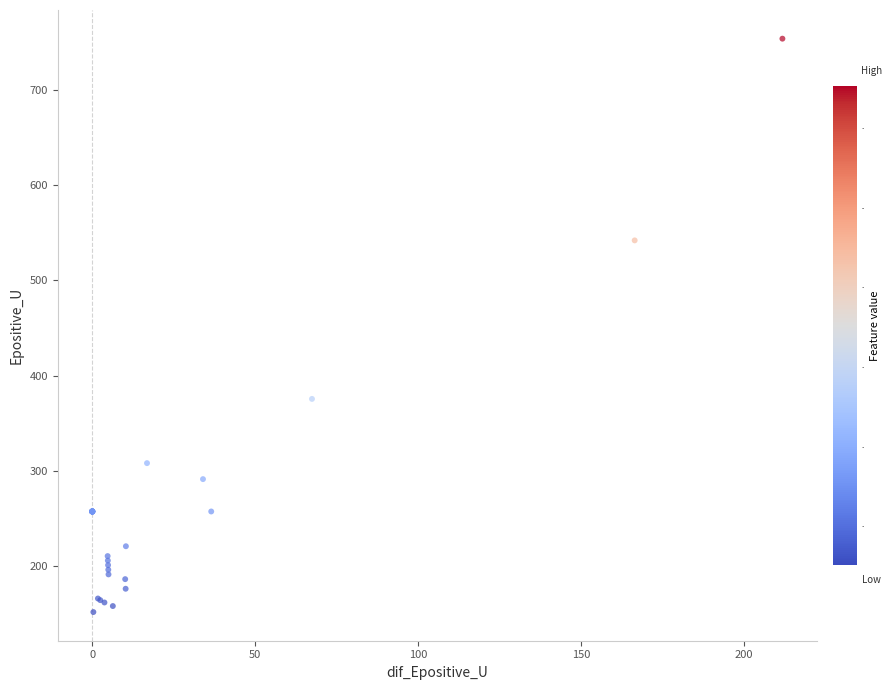

What Y value in the scatter plot is closest to 452?

375.6